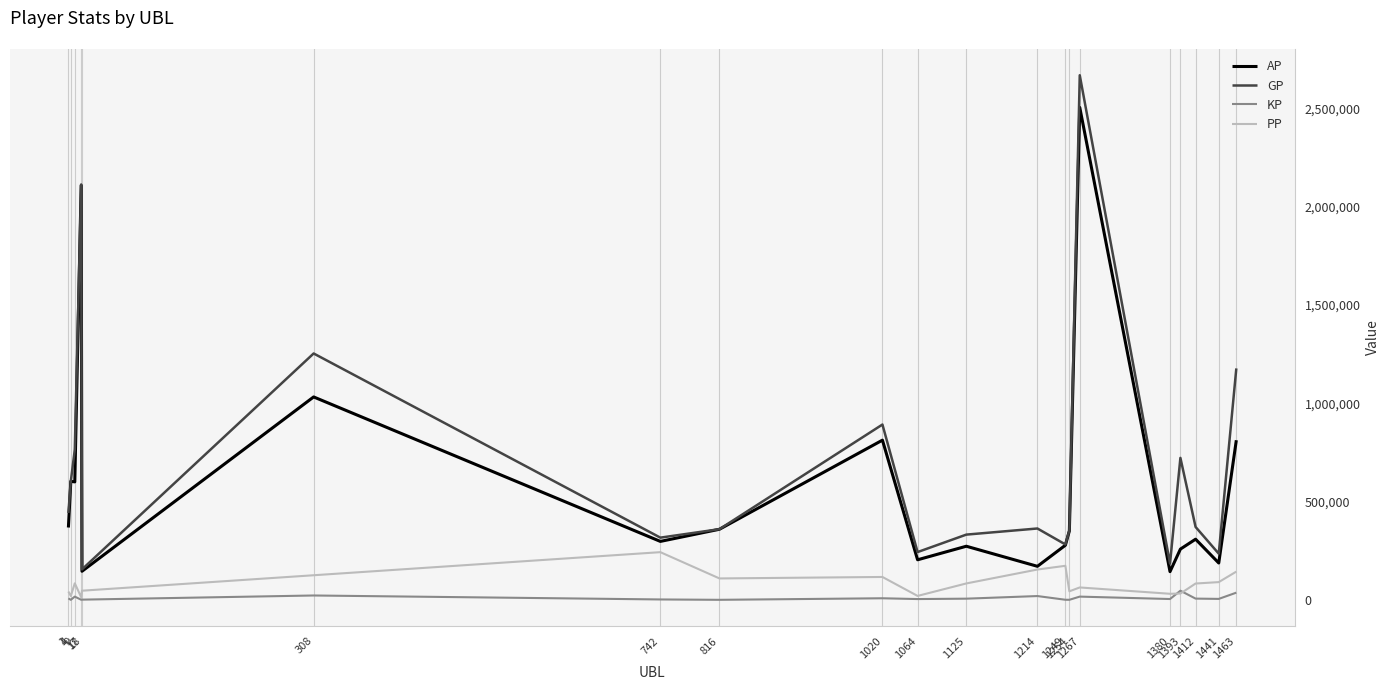

What is the maximum value shown in the chart?

2668524.0